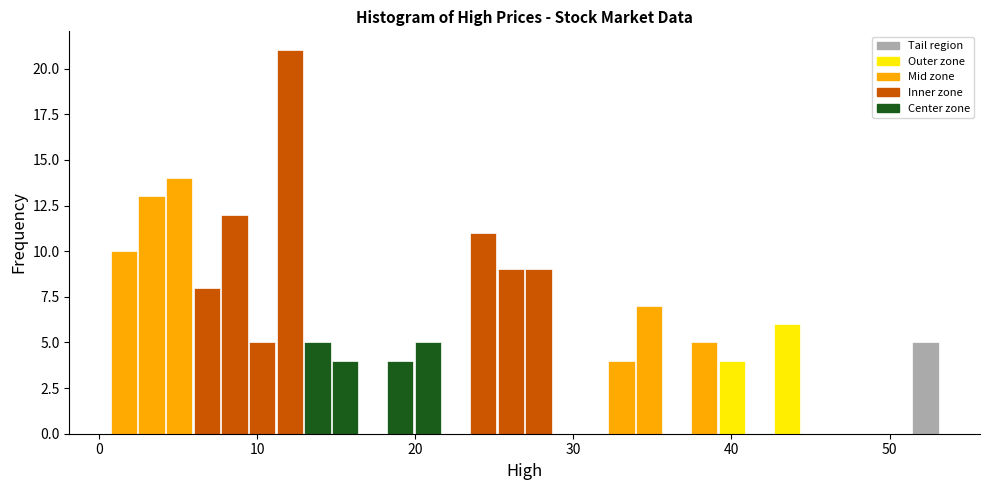

Around what value on the x-axis is the tallest bar? Give the approximate position of its centre, as read against the axis.

12